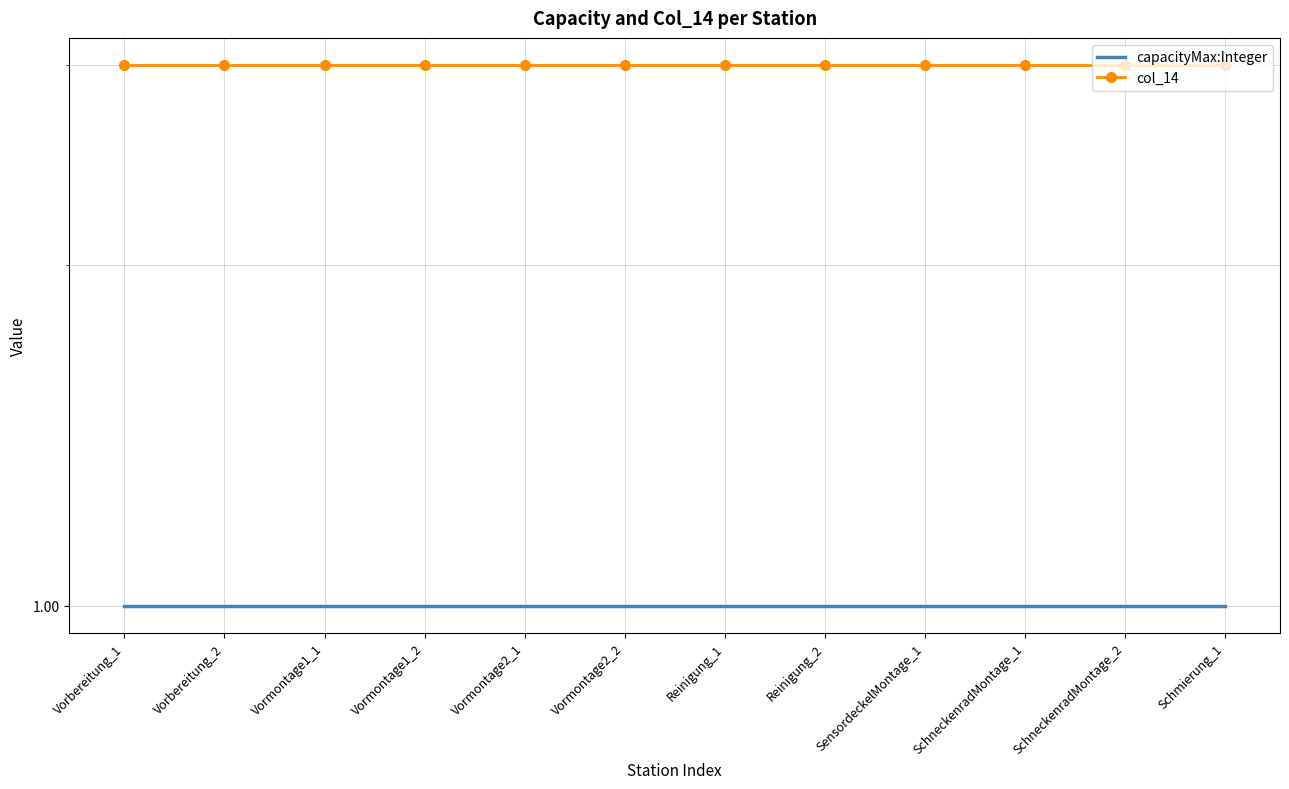

What is the difference between the highest and lowest values at Vormontage2_2?

2